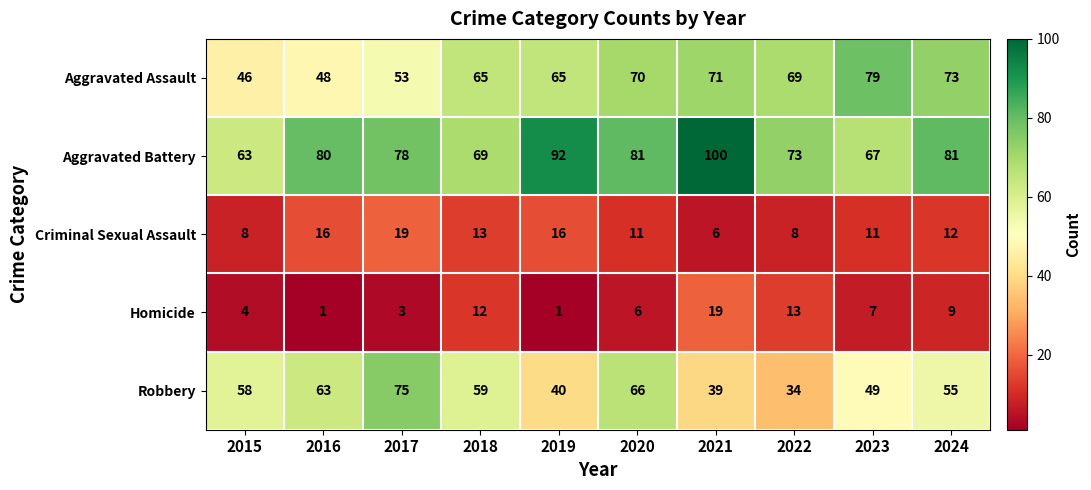

At which category is the sum across all series the highest?

2021